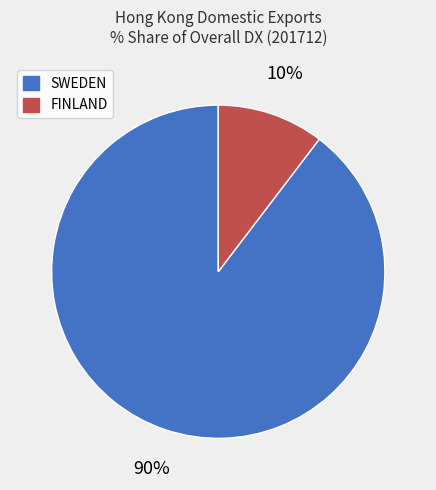

Combined, do FINLAND and SWEDEN account for over 50%?

Yes